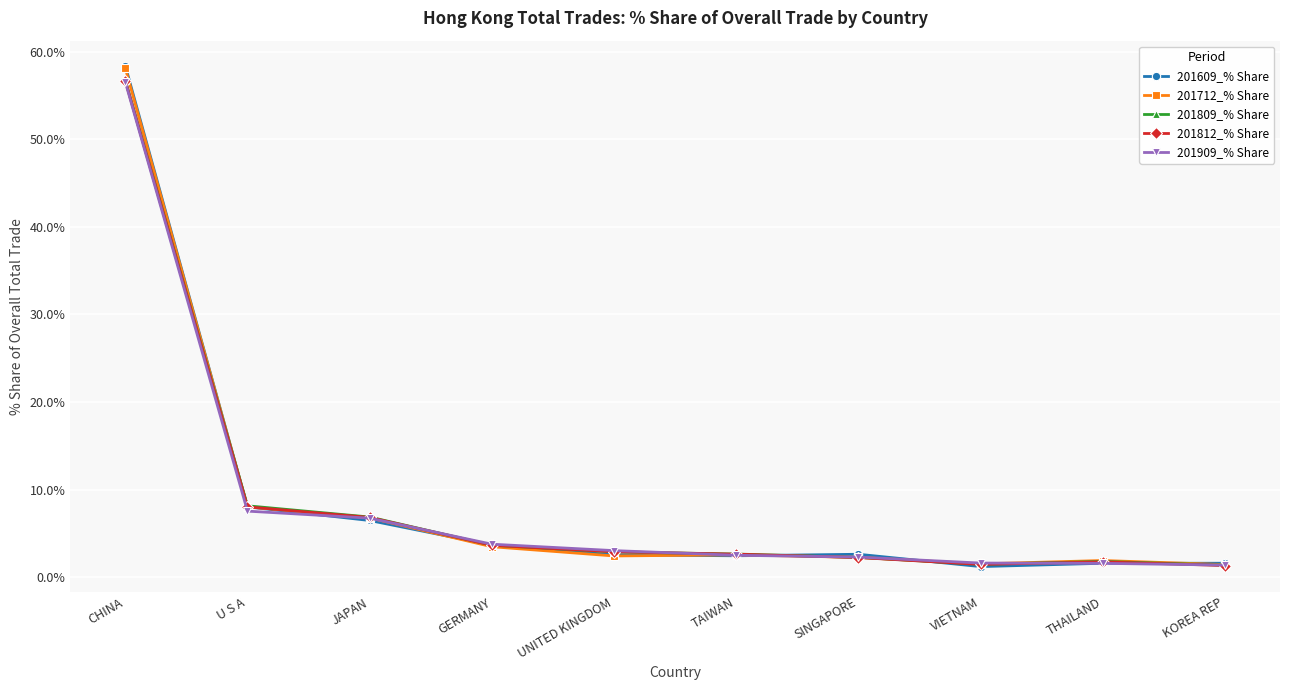

What value does the 201609_% Share series have at GERMANY?

3.7